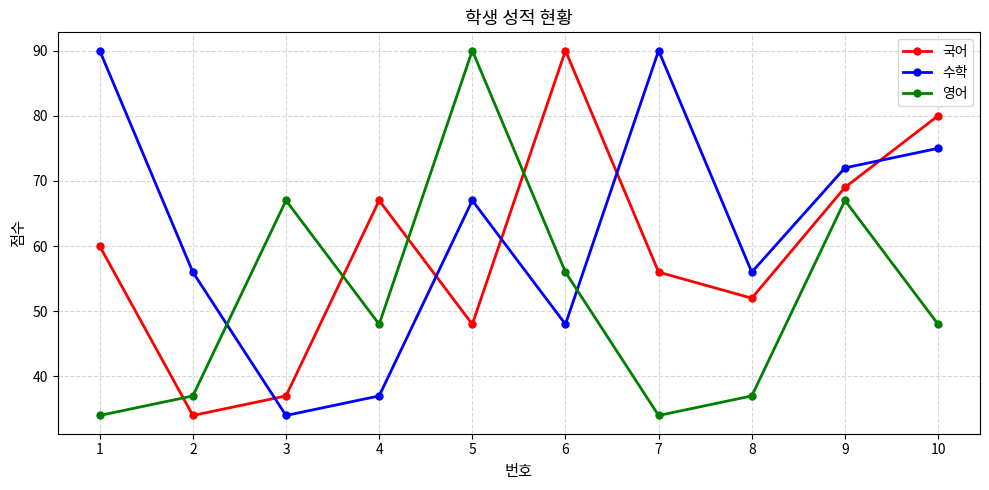

Reading right to left, transcribe all the data shown in this chart.

국어: 80	69	52	56	90	48	67	37	34	60
수학: 75	72	56	90	48	67	37	34	56	90
영어: 48	67	37	34	56	90	48	67	37	34